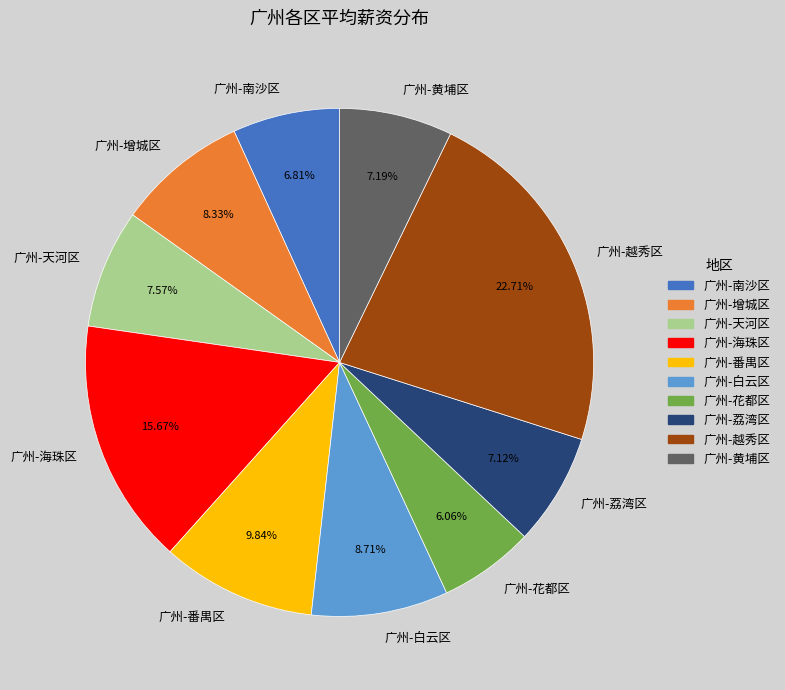

Approximately how many times larger is the value at 广州-天河区 compared to 广州-白云区?

0.9